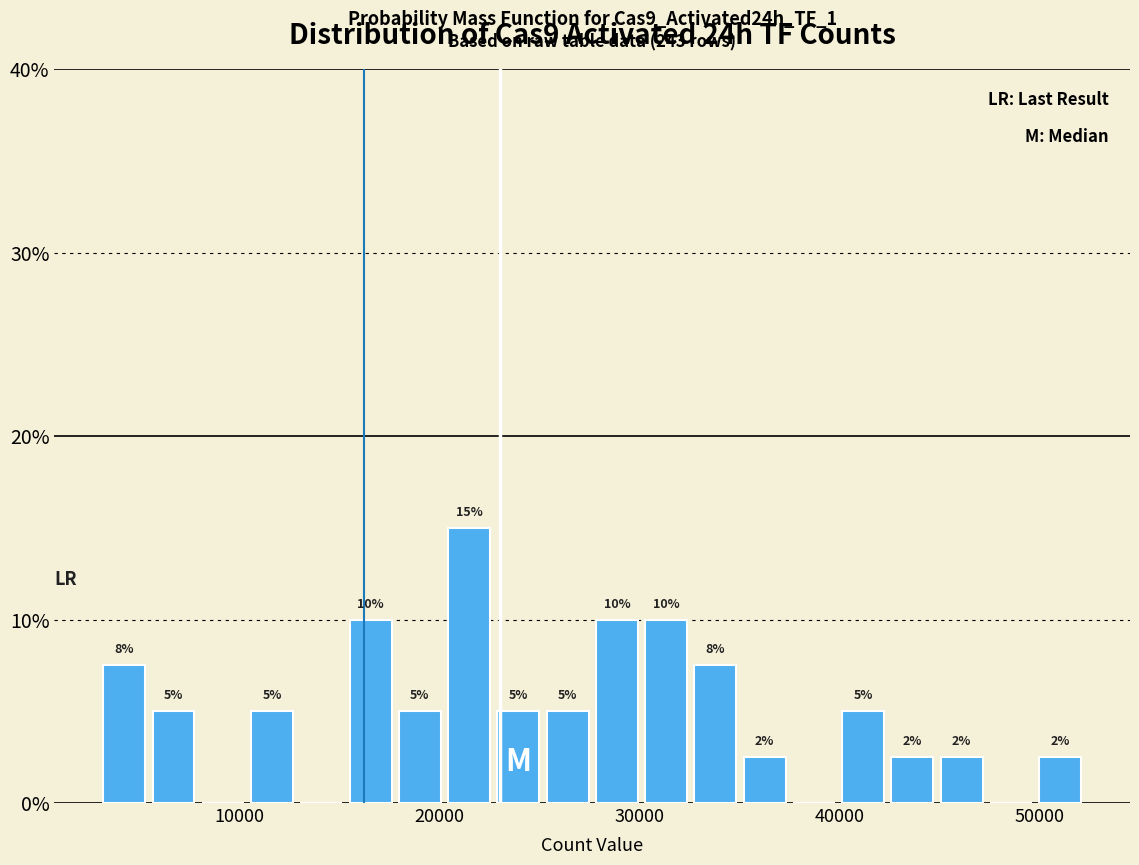

Read against the x-axis, roughly where is the centre of the tallest bar?

21000